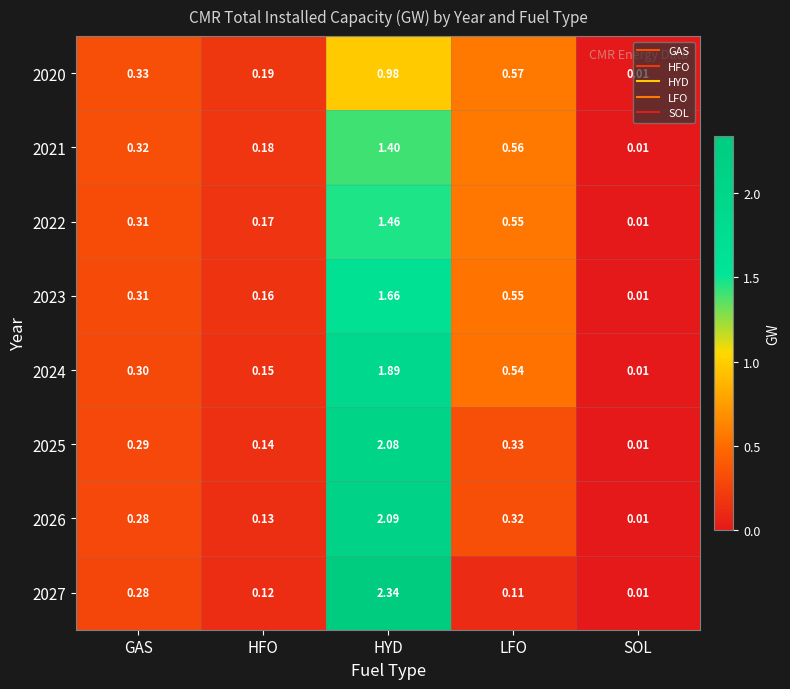

At which category is the sum across all series the highest?

HYD